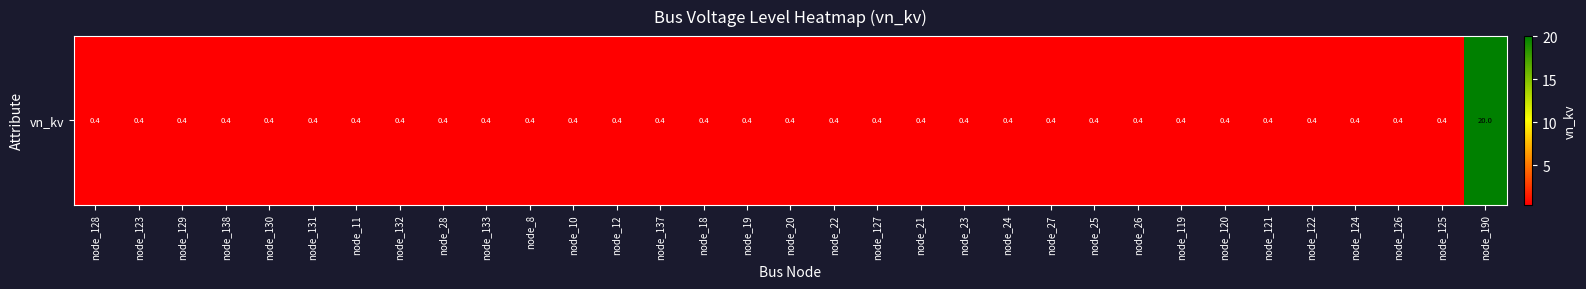

What is the maximum value shown in the chart?

20.0